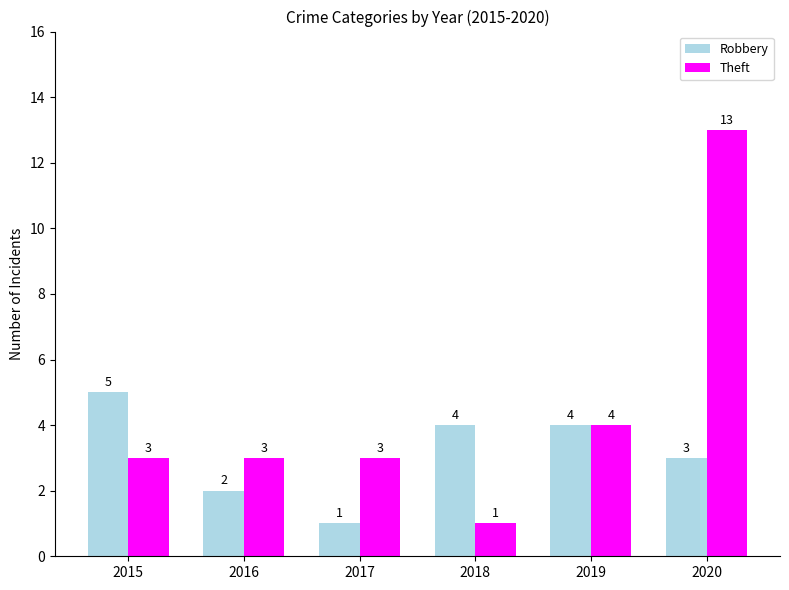

What is the sum of the Robbery values at 2017 and 2015?

6